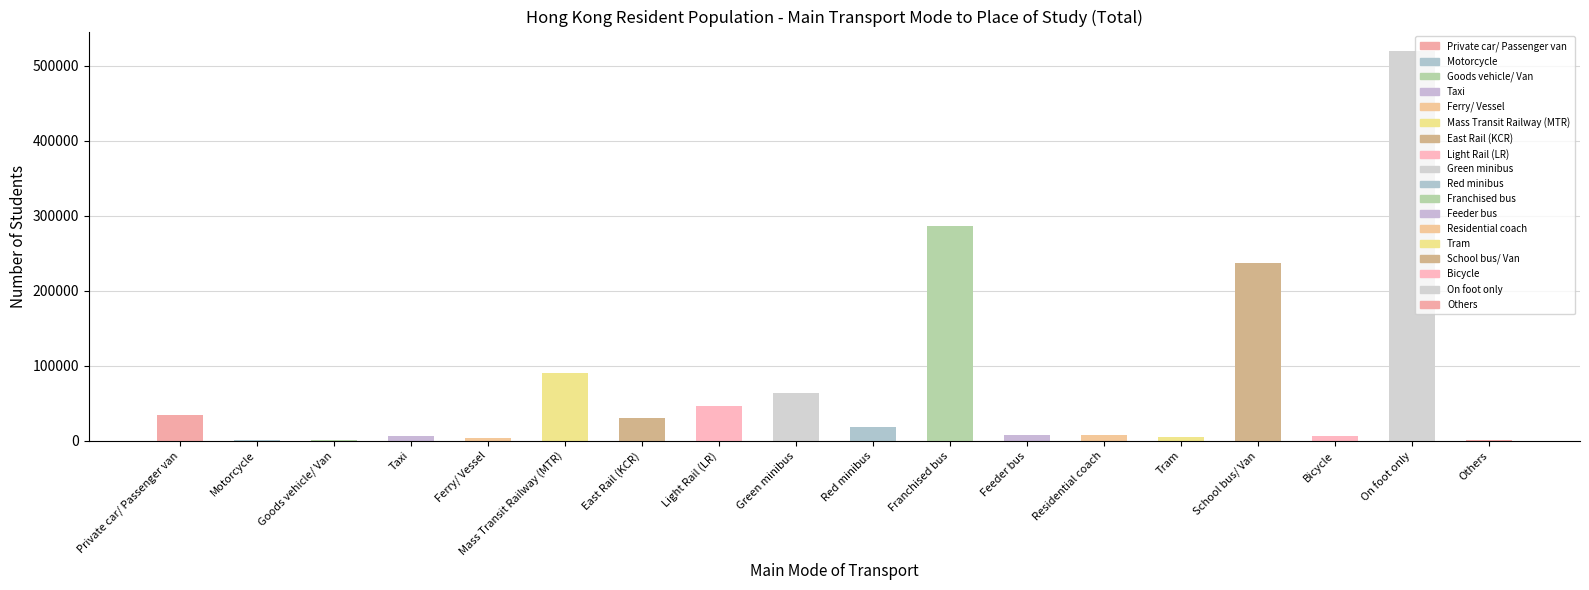

What is the greatest value displayed?

519291